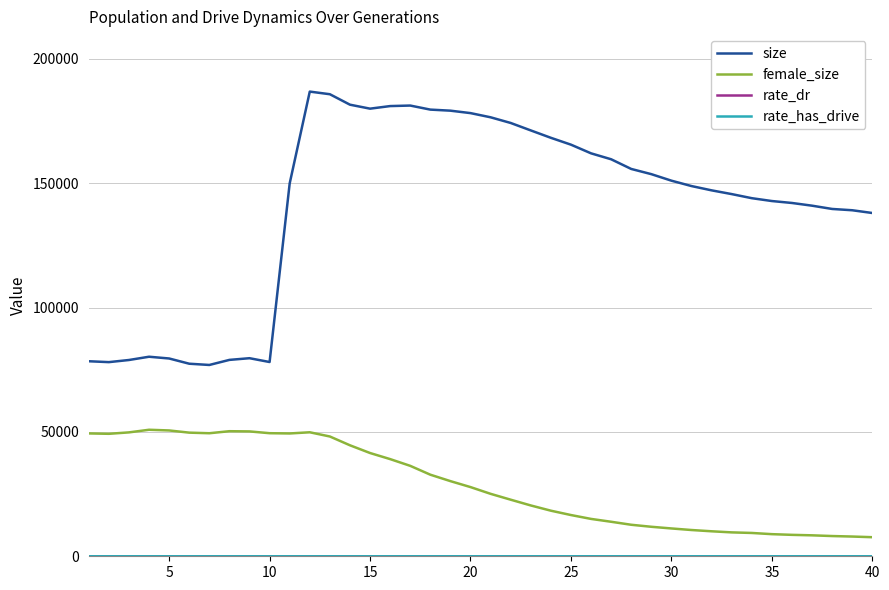

True or false: size and female_size cross at least once.

False